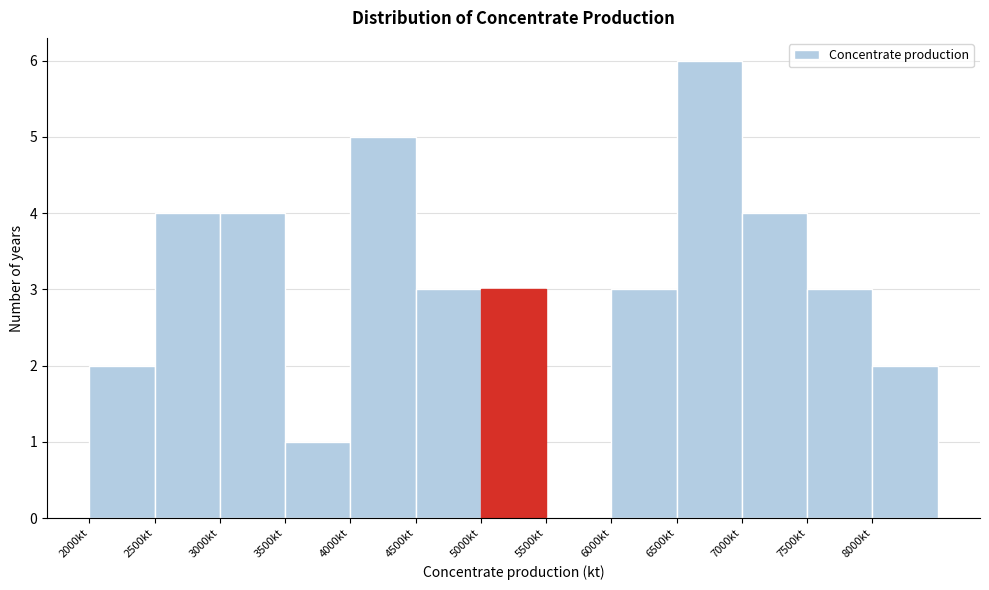

What is the height of the bar covering 6000 to 6500 on the x-axis? The values are not printed on the chart, so give them approximately, as read against the axis.

3